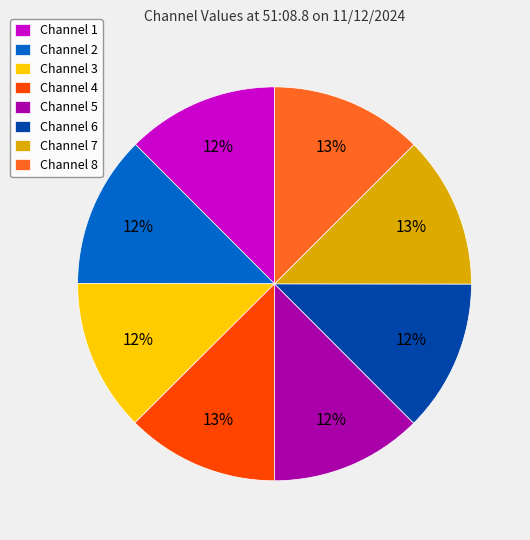

The Channel 4 slice represents 1% of the pie. True or false?

False